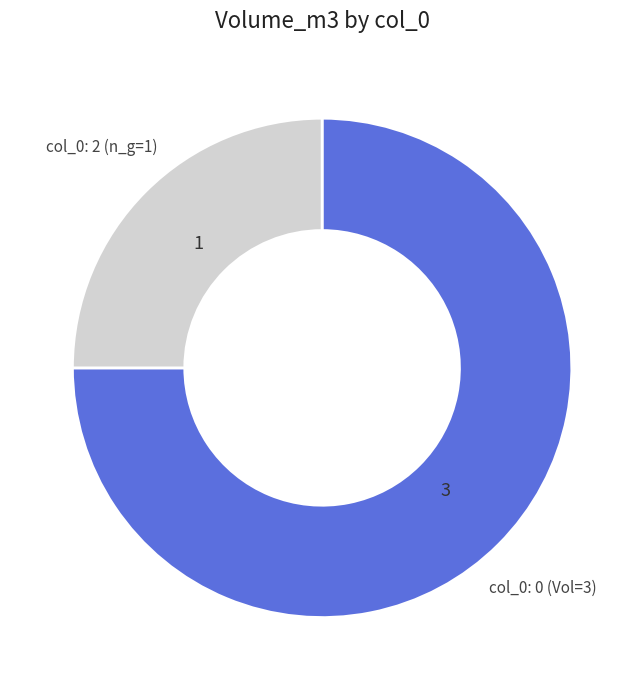

Is there a majority slice in this chart?

Yes